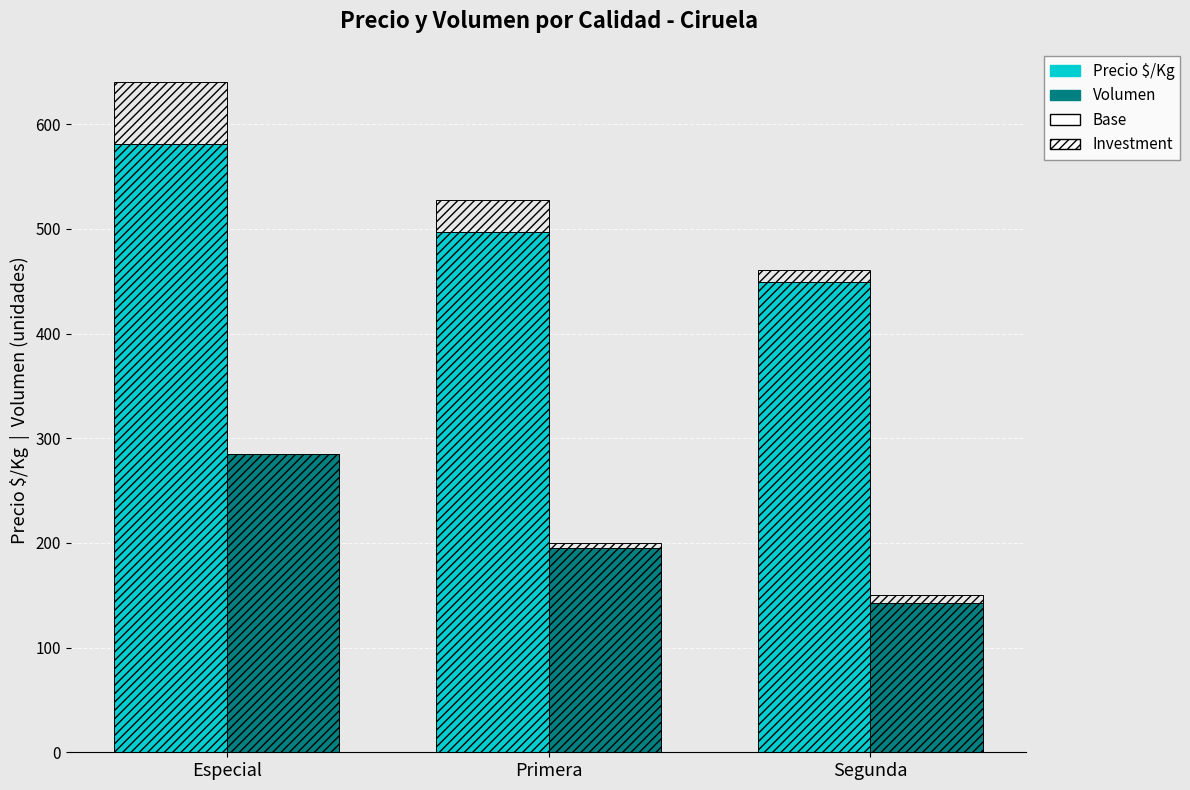

Is it true that Precio $/Kg equals 590 at Segunda?

False